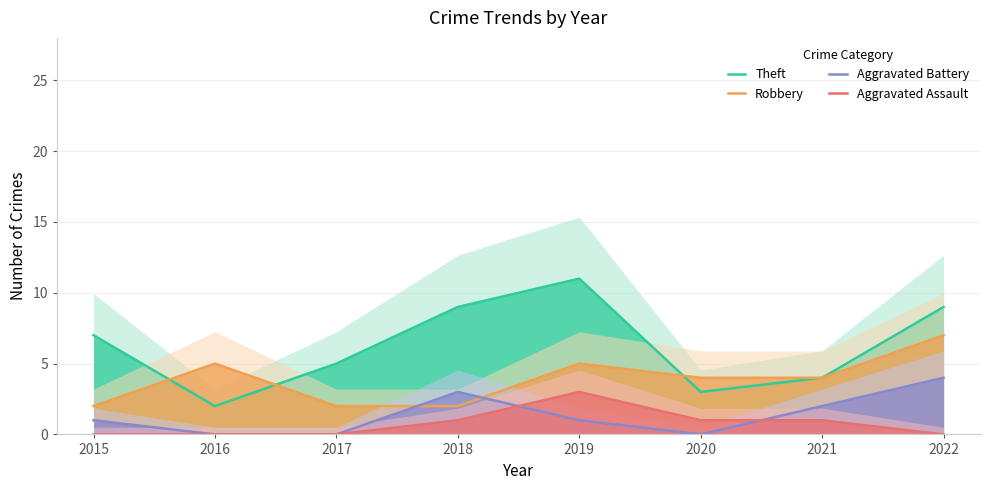

True or false: Aggravated Assault and Theft intersect in this chart.

False